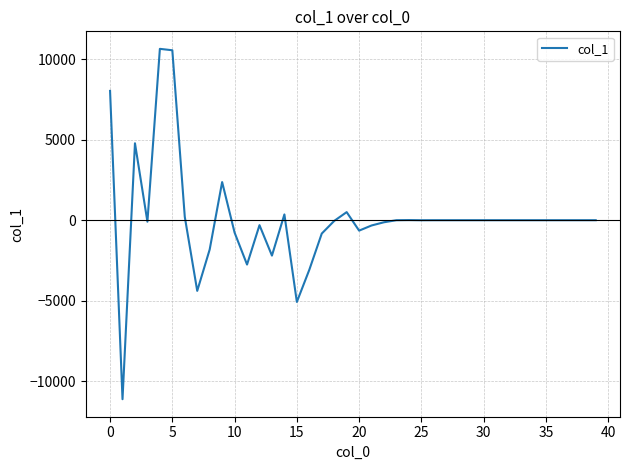

What is the maximum value shown in the chart?

10632.5